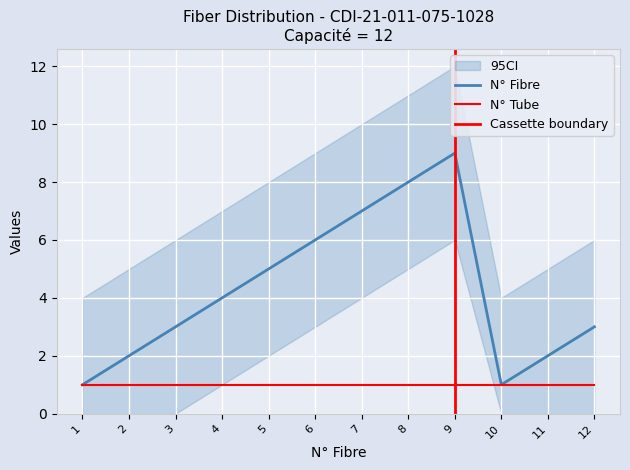

True or false: N° has a value of 5 at 12.

False